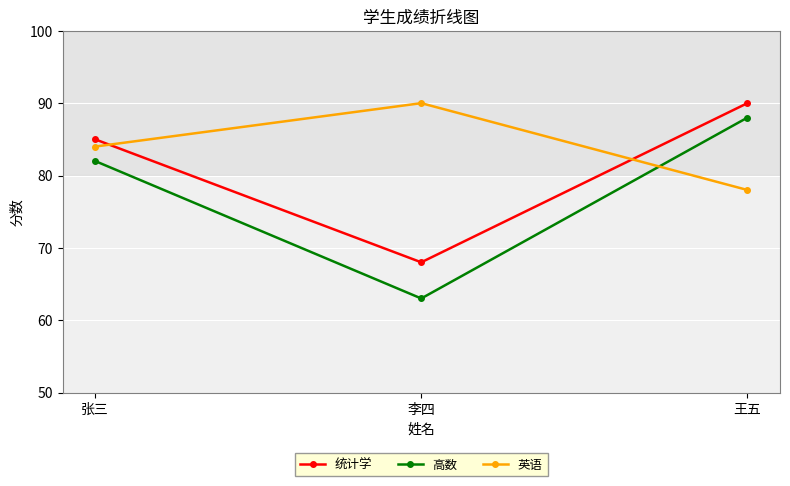

The value of 英语 at 李四 is 56. True or false?

False